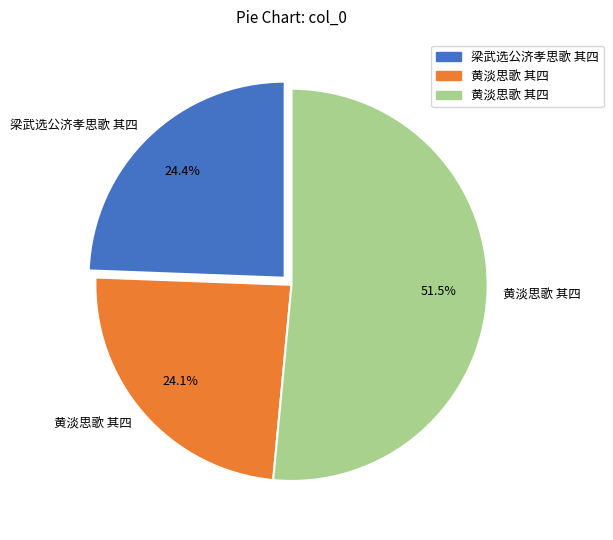

Is there a majority slice in this chart?

Yes